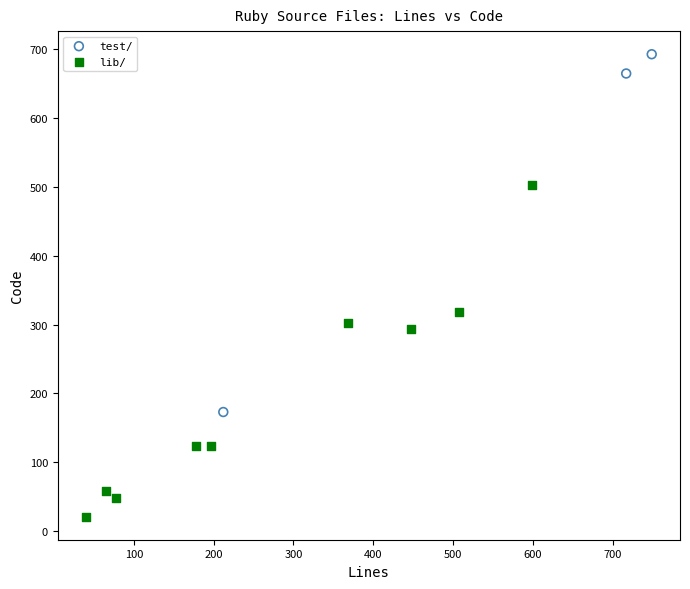

Which series has the widest spread of Y values?

test/